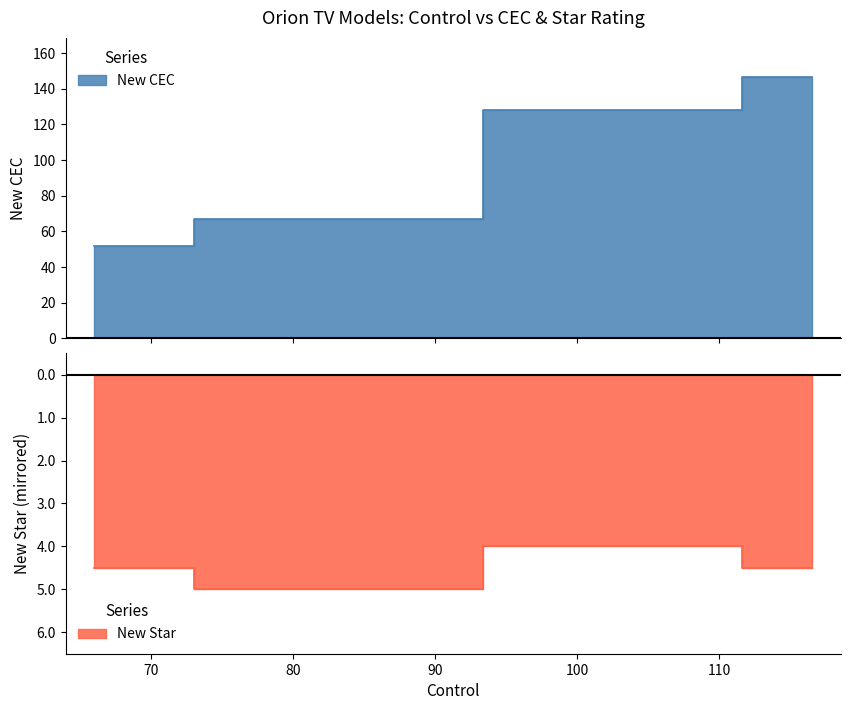

Which category has the lowest value across all series?

80.103